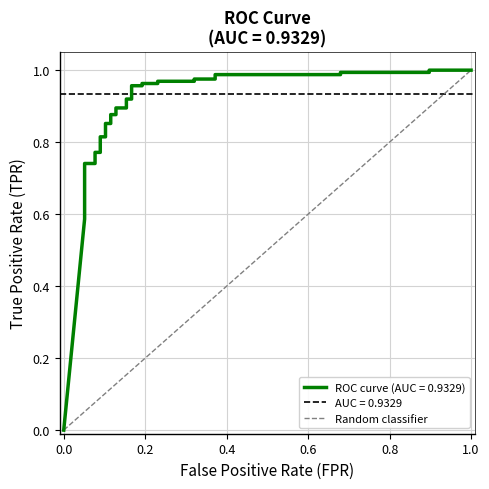

Is it true that the value at 0.0 is 0?

True